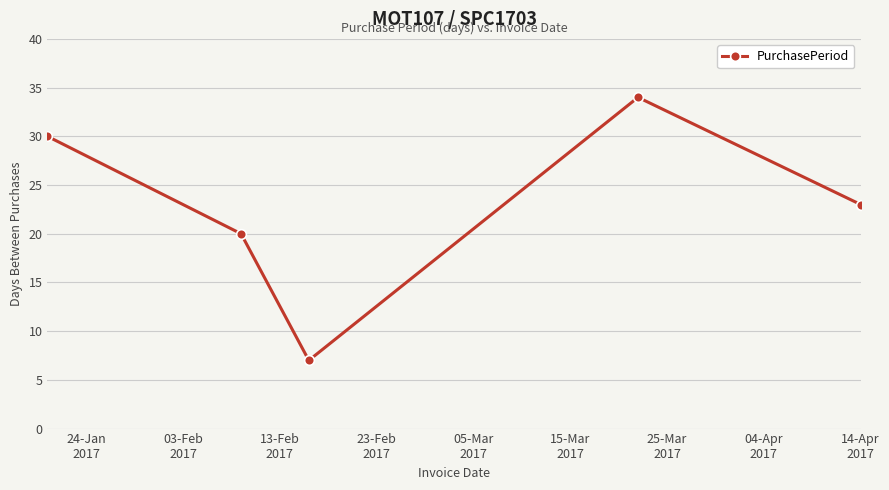

What is the value of the 4th point from the left?

34